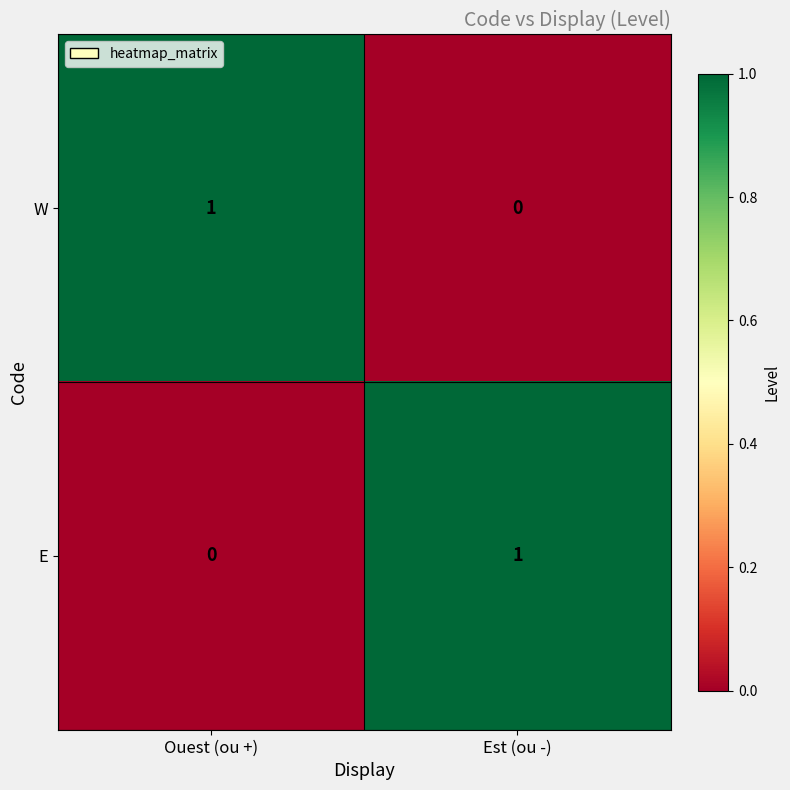

How many values in E are above zero?

1